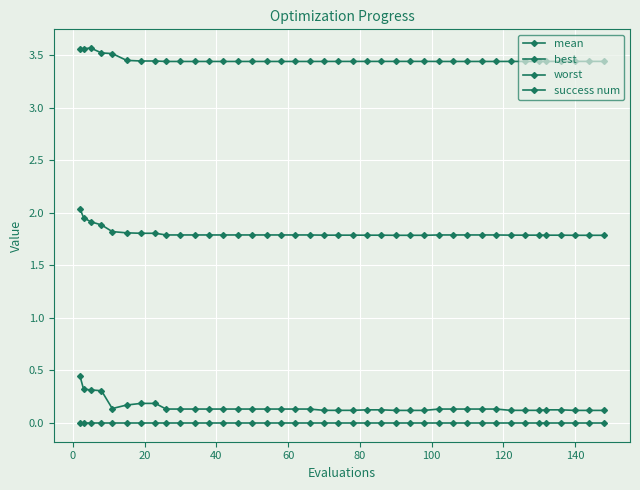

What is the difference between the maximum and minimum values in the mean series?

0.3